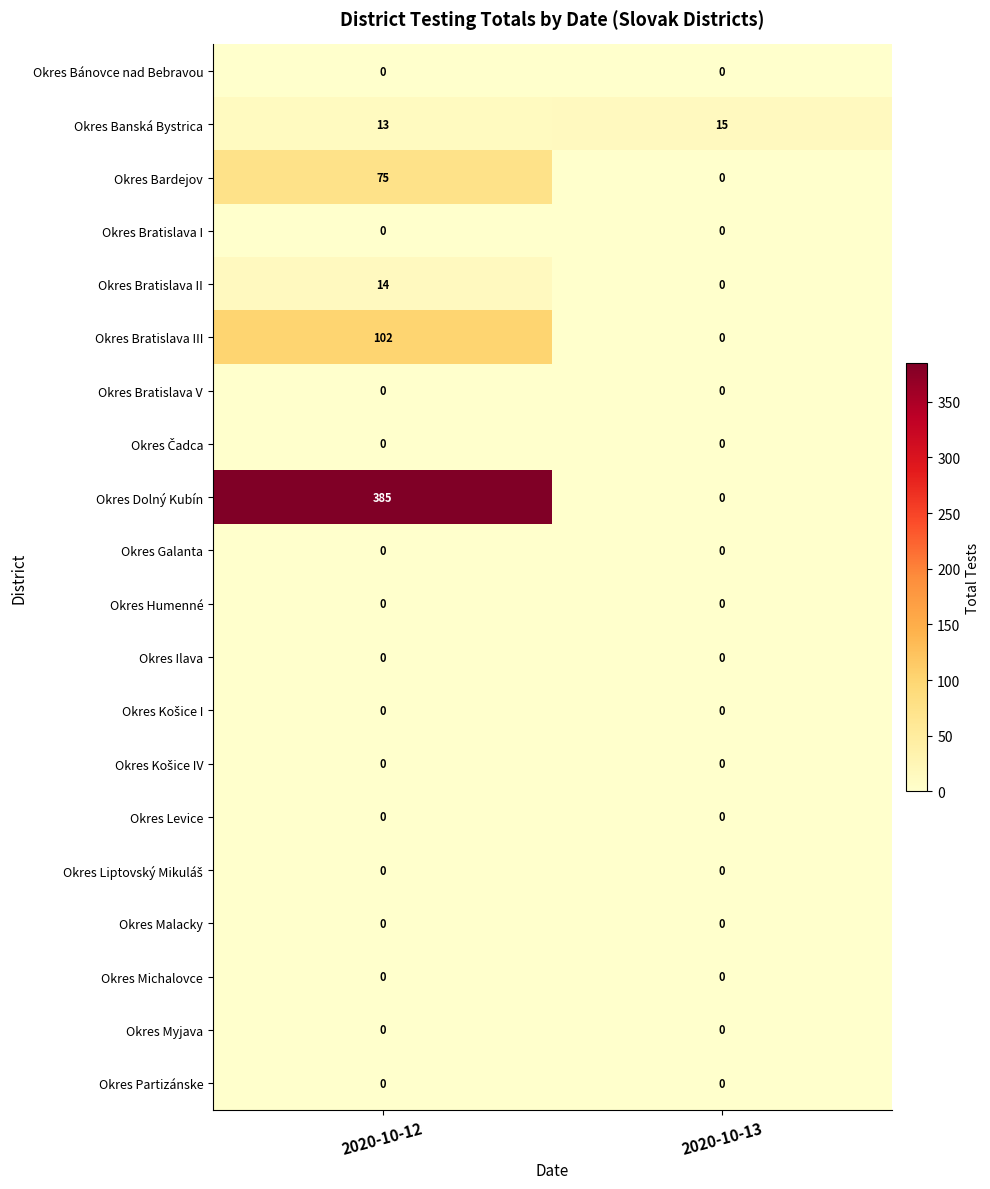

True or false: Okres Partizánske has a value of 0 at 2020-10-12.

True